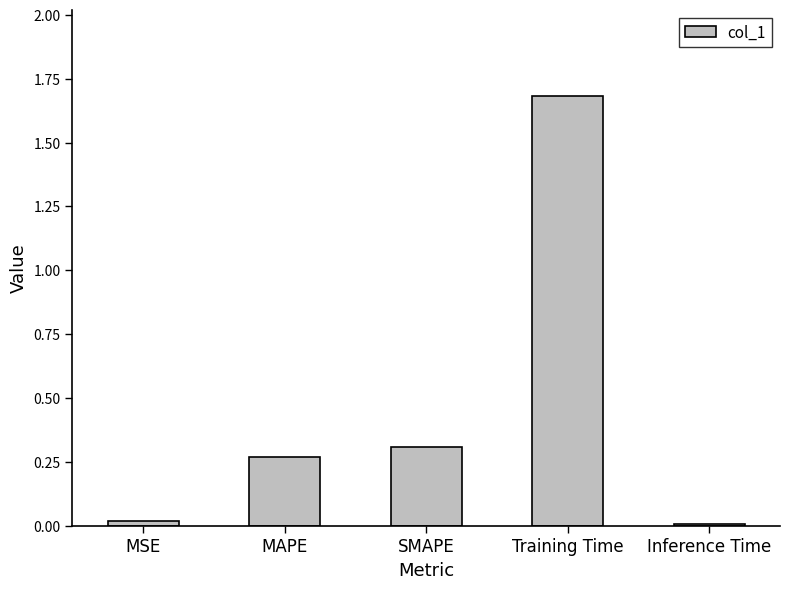

True or false: the data shows 0.0 at Inference Time.

True